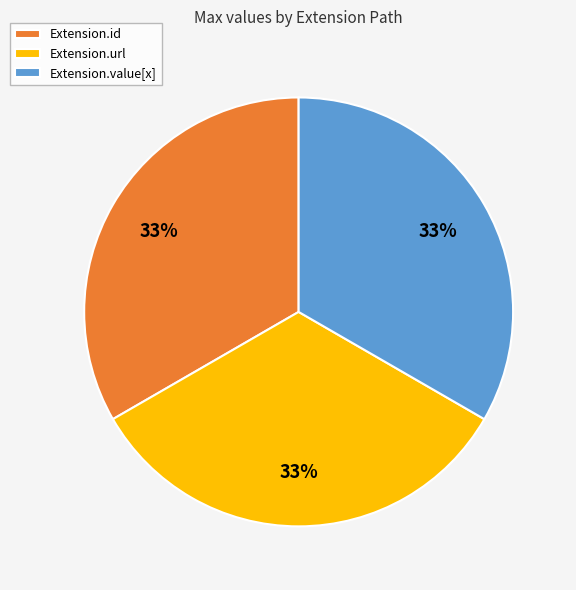

Is the sum of Extension.value[x] and Extension.id greater than half?

Yes